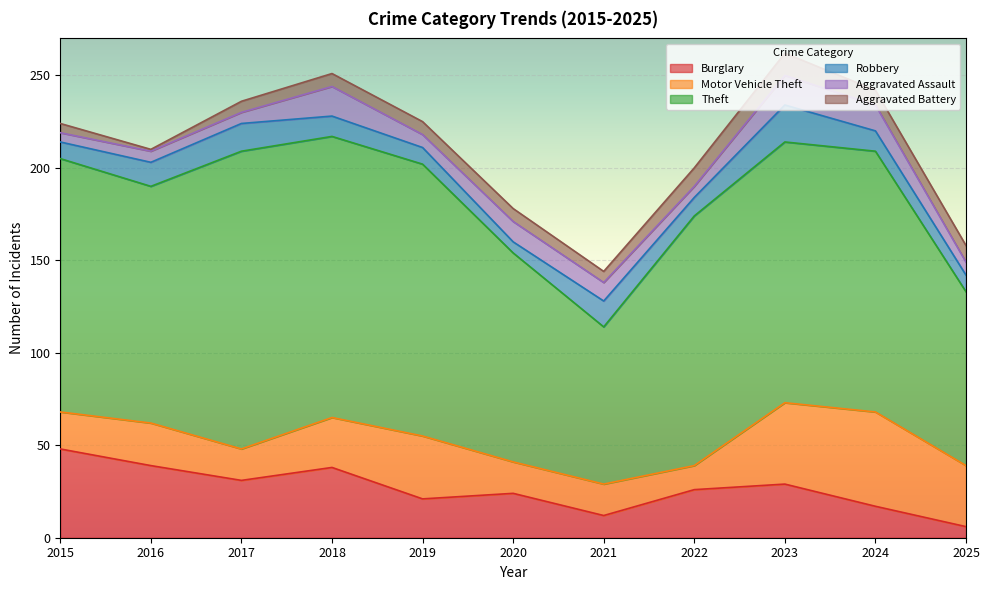

True or false: Burglary has a value of 12 at 2021.

True